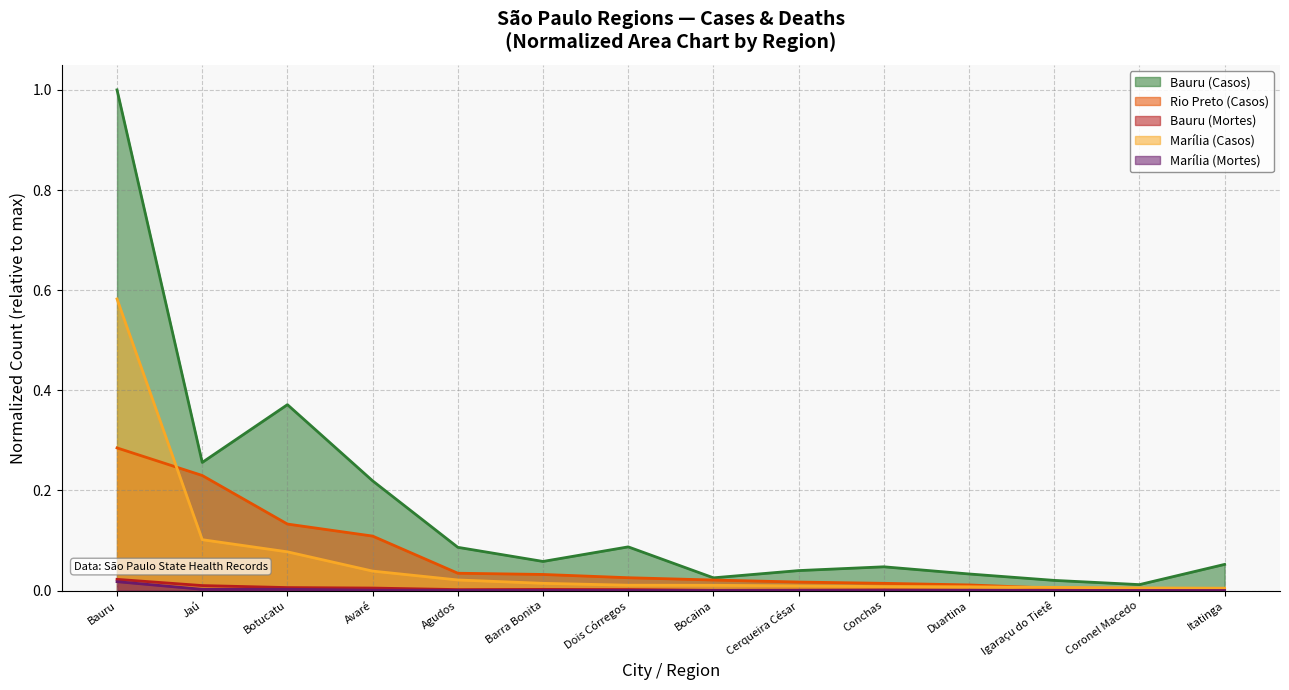

List the labels in order of Marília (Casos) value, smallest first.

Itatinga, Coronel Macedo, Igaraçu do Tietê, Duartina, Conchas, Cerqueira César, Bocaina, Dois Córregos, Barra Bonita, Agudos, Avaré, Botucatu, Jaú, Bauru